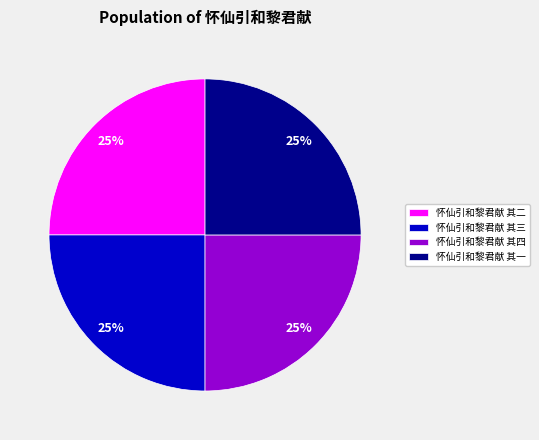

How many segments does this pie chart have?

4